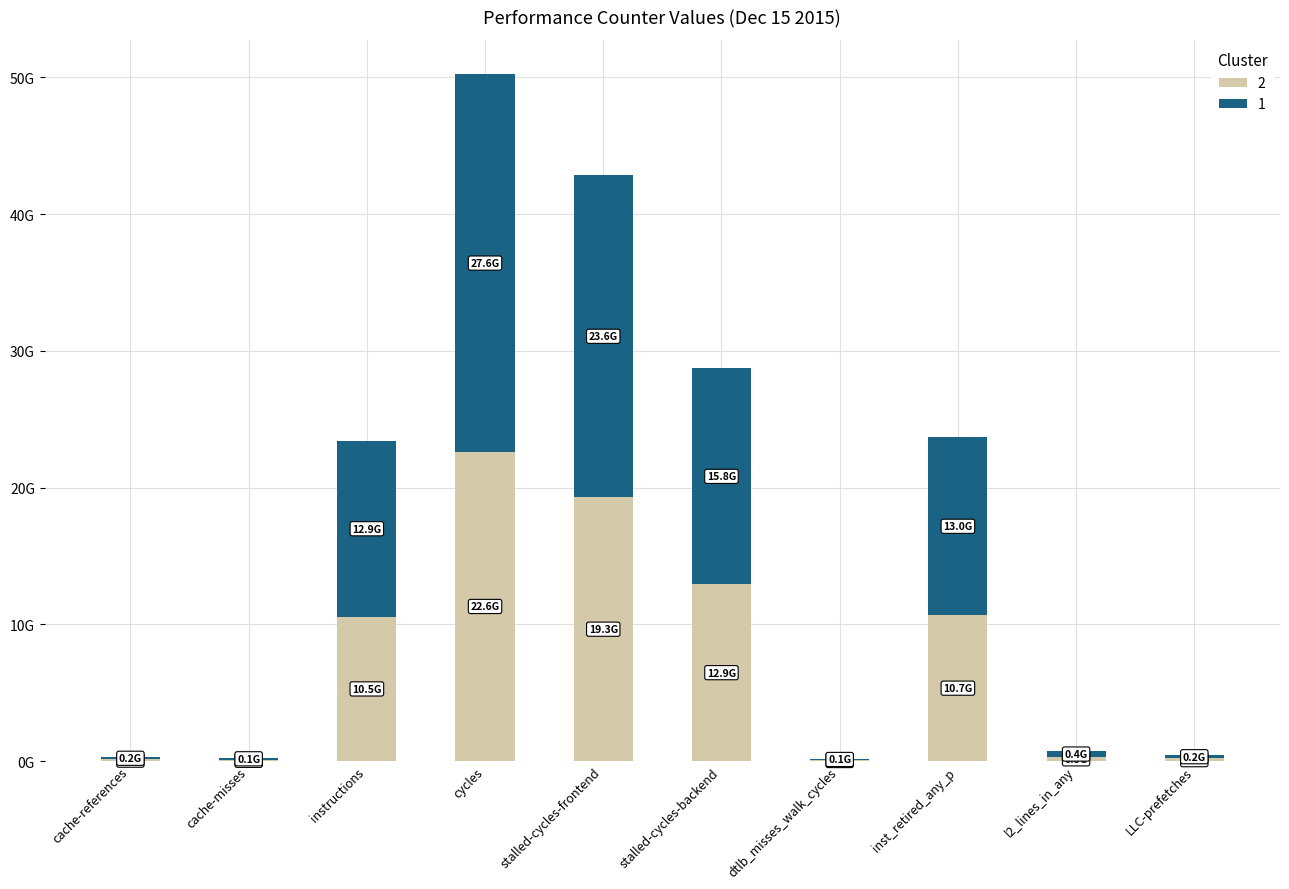

What are all the series names shown in the legend?

2, 1